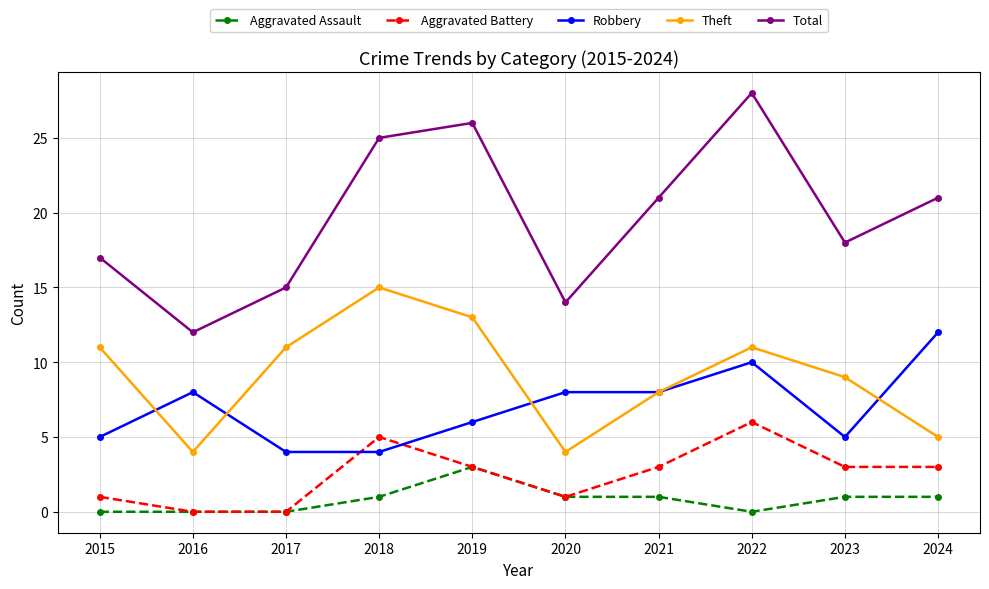

What is the value of the Theft point at the 4th from the left?

15